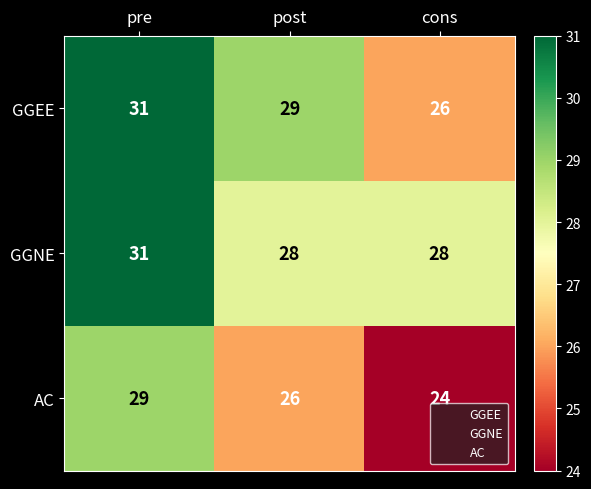

What is the difference between the highest and lowest values at cons?

4